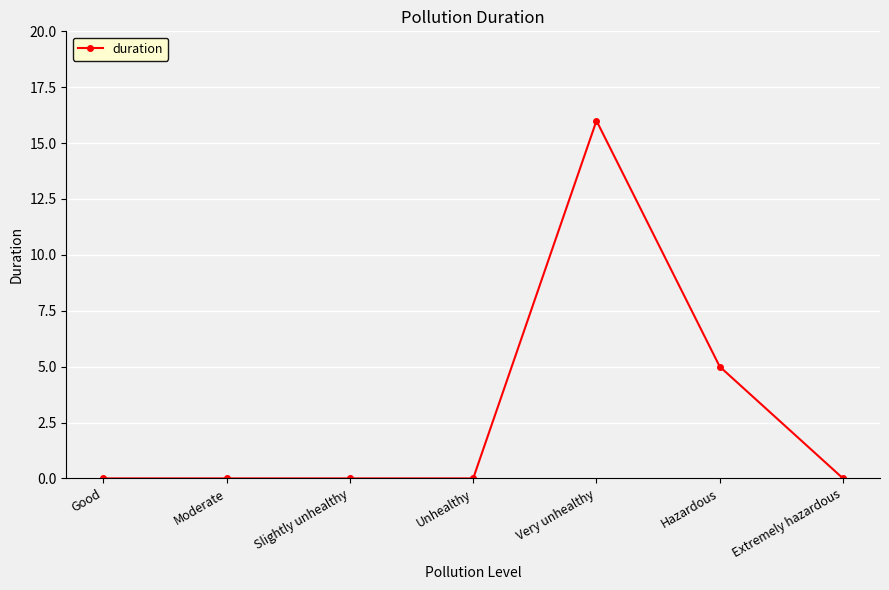

True or false: there are more than 2 points higher than both neighbors.

False